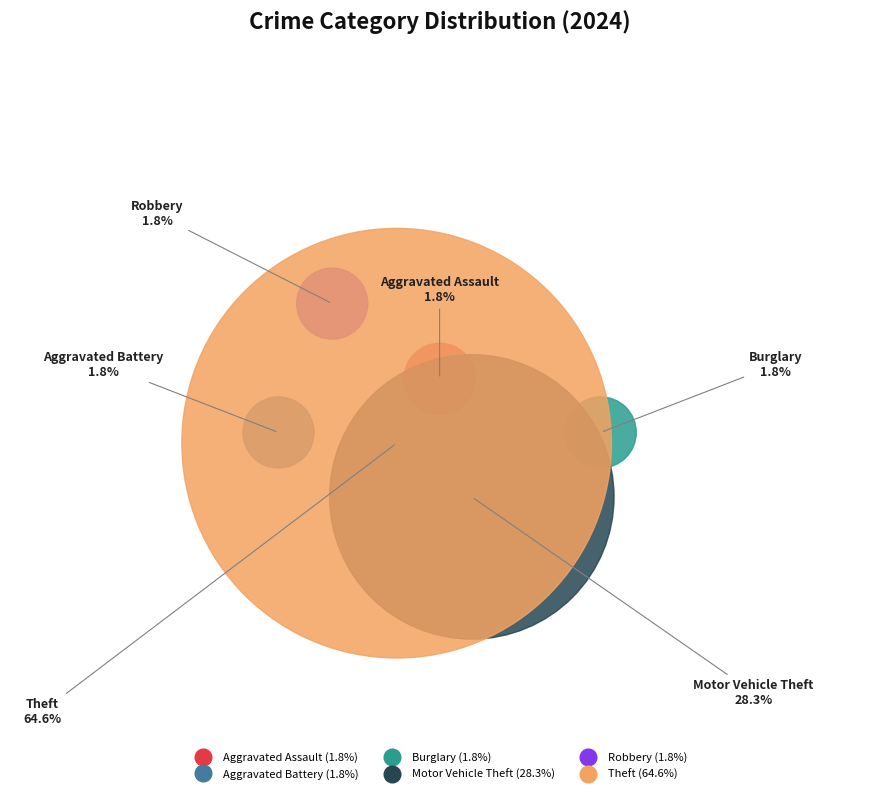

To the nearest percent, what is the combined percentage of Burglary and Robbery?

4%